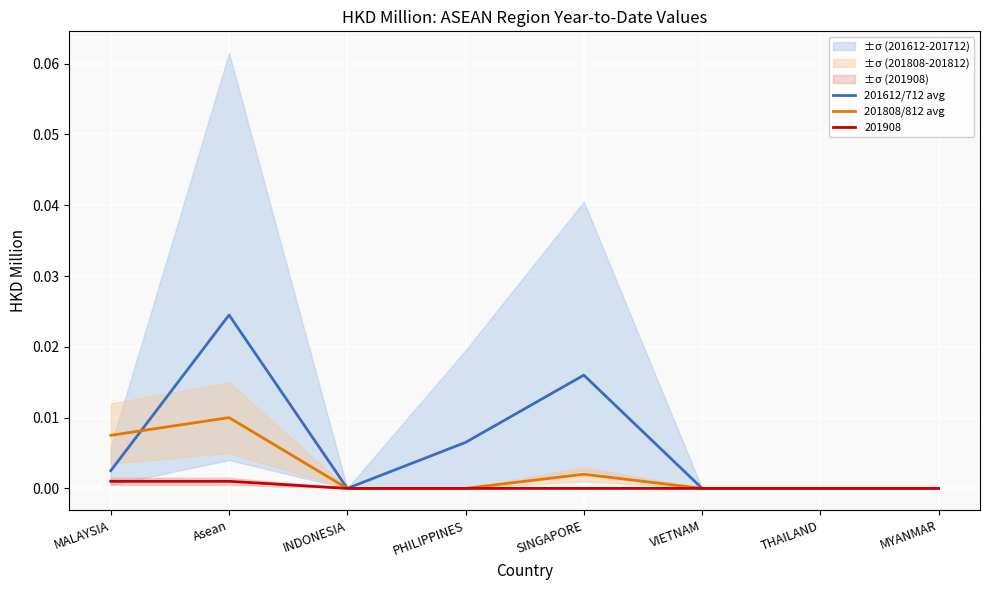

List the labels in order of 201808/812 avg value, smallest first.

INDONESIA, PHILIPPINES, VIETNAM, THAILAND, MYANMAR, SINGAPORE, MALAYSIA, Asean